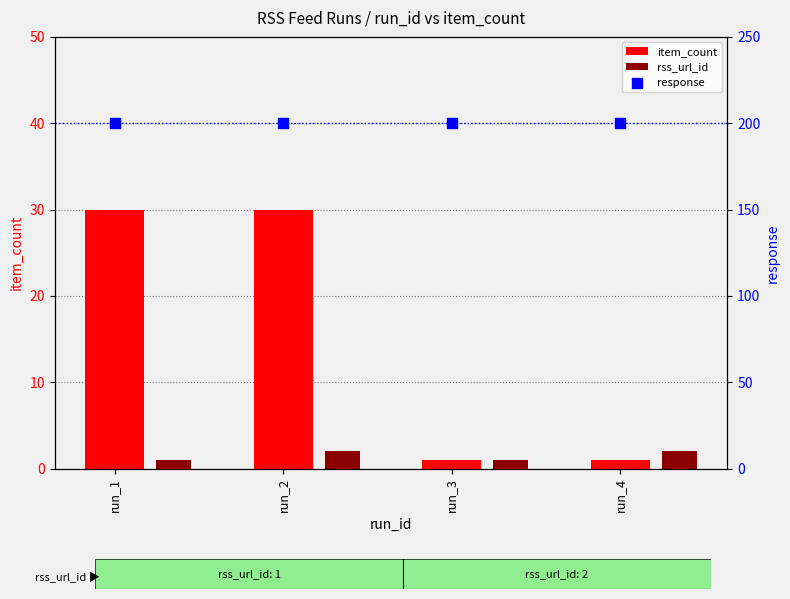

At which category is the sum across all series the highest?

run_2